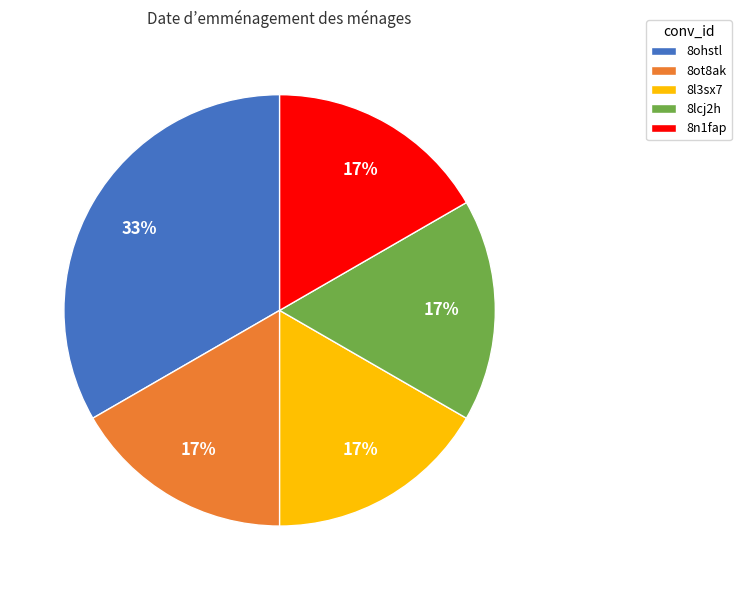

Combined, do 8lcj2h and 8n1fap account for over 50%?

No